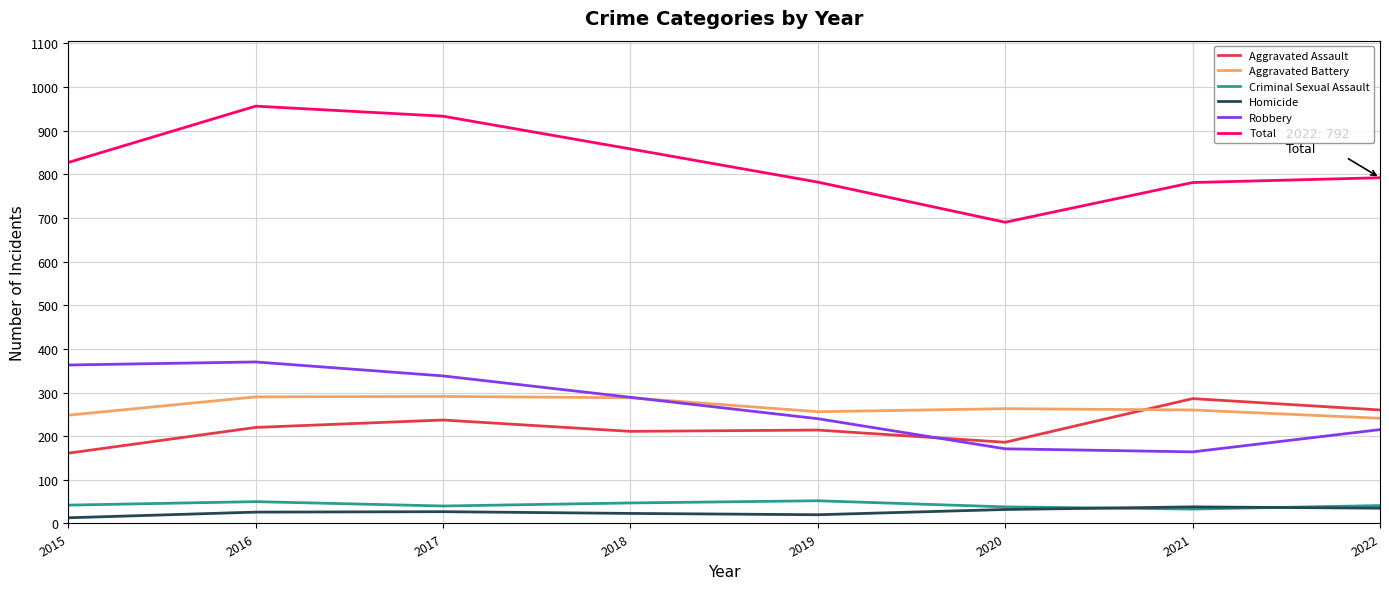

What is the difference between the maximum and minimum values in the Total series?

266